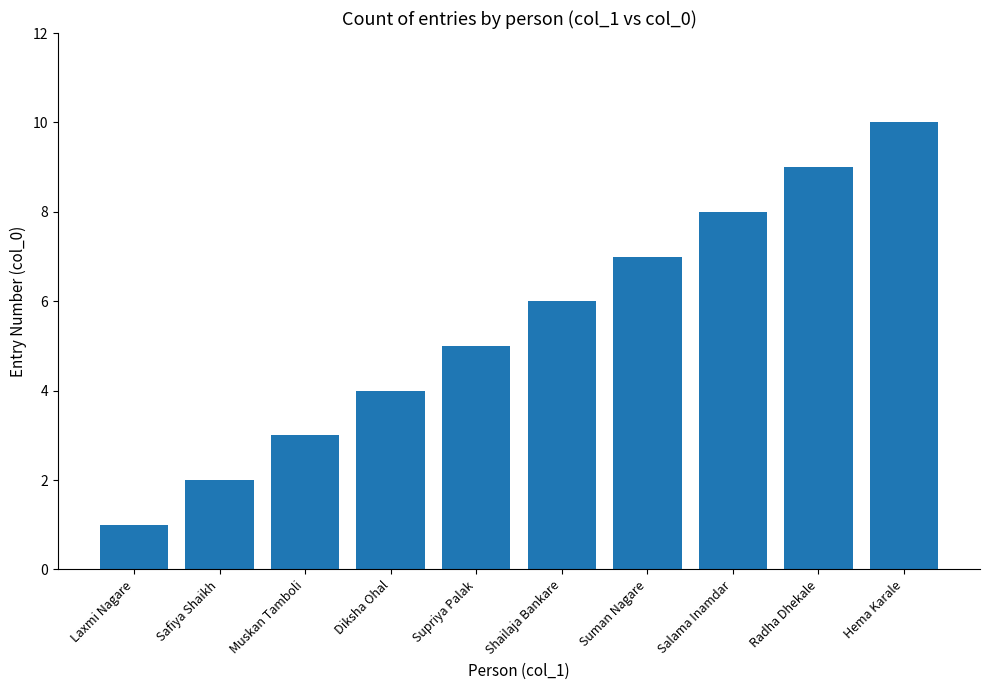

True or false: the data shows 5 at Supriya Palak.

True